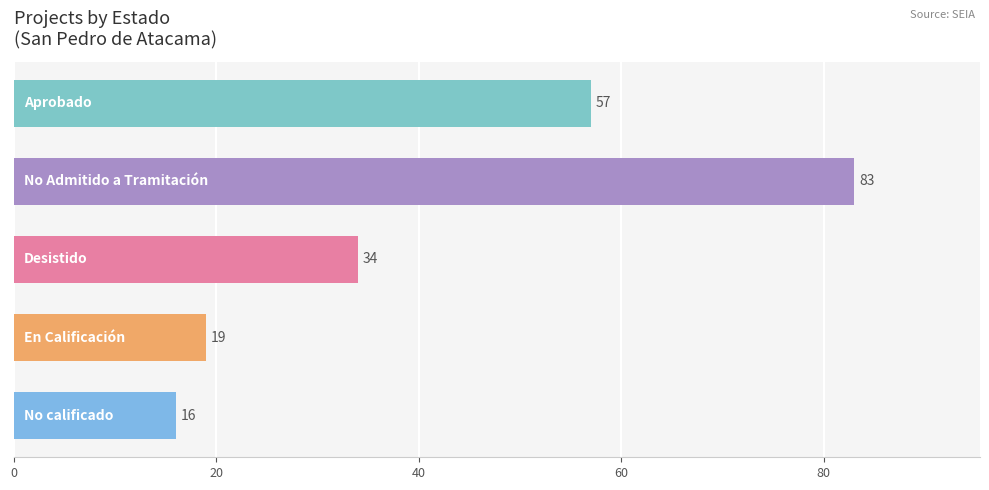

What is the difference between the second highest and minimum values?

41